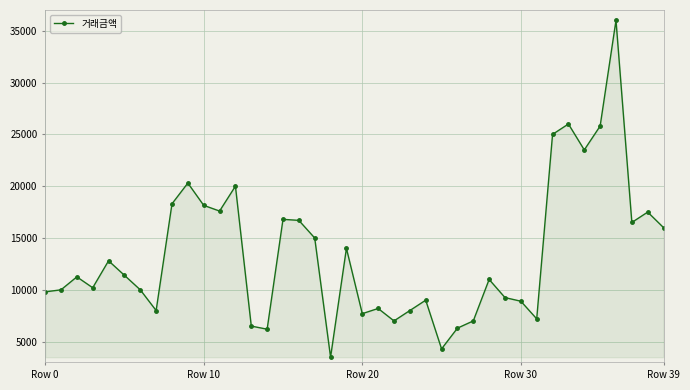

What is the minimum value shown in the chart?

3500